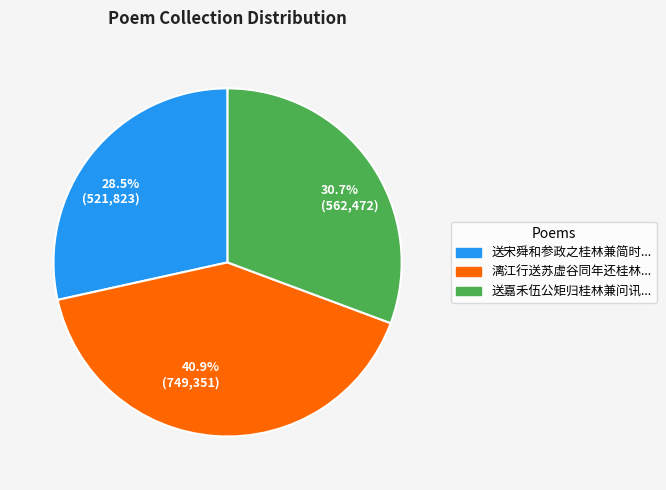

What percentage do 28.5% (521,823) and 30.7% (562,472) together represent?

59.1%